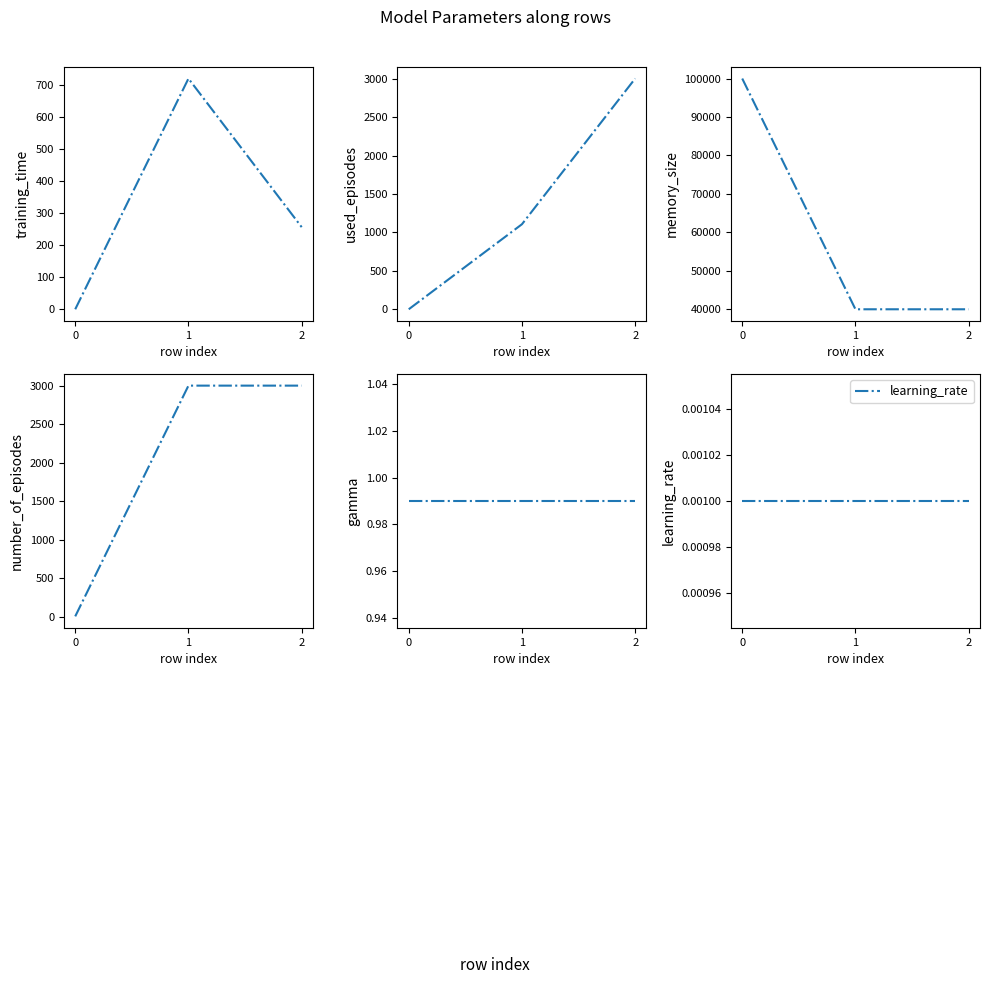

Where is used_episodes nearest to the value 1501?

1